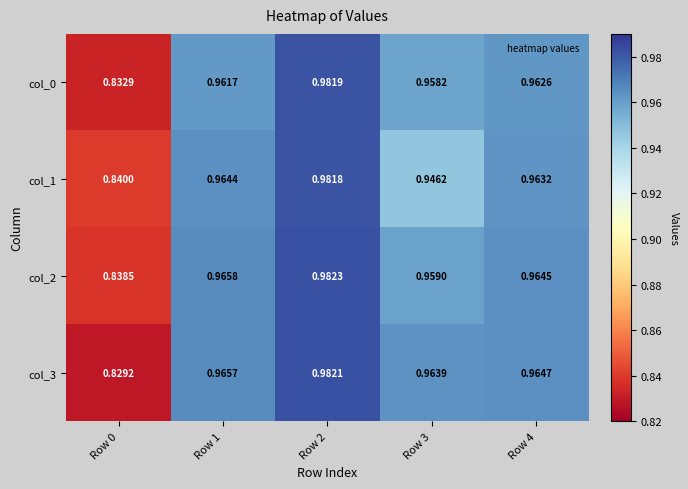

At which category is the sum across all series the highest?

Row 2